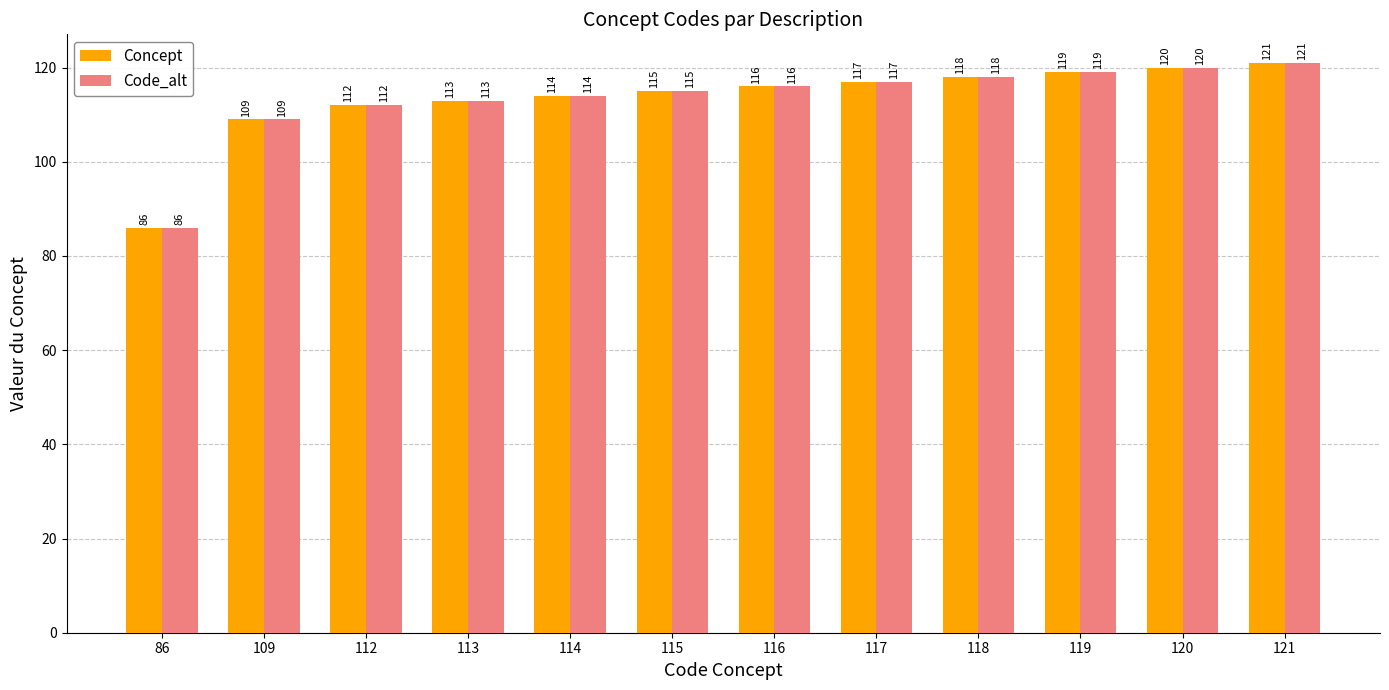

What is the total value across all series at 119?

238